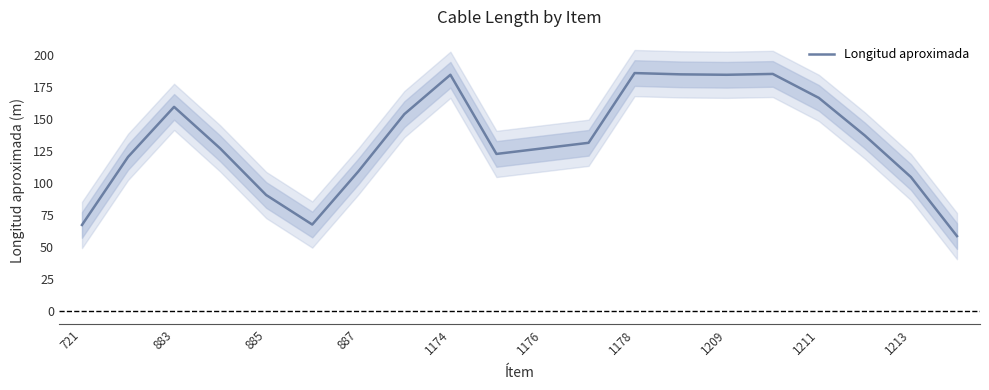

What is the maximum value shown in the chart?

185.7